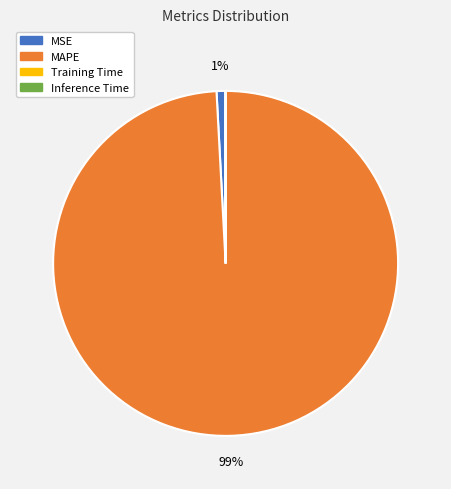

Which category has the biggest portion of the pie?

MAPE